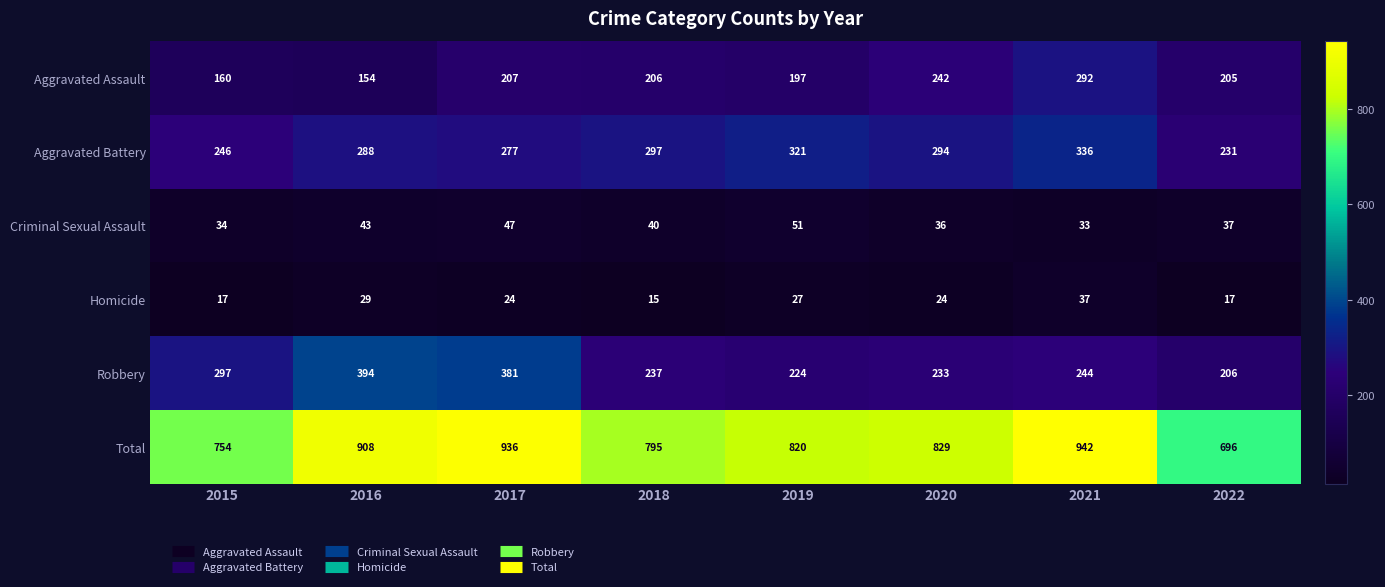

True or false: Total has a value of 481 at 2022.

False